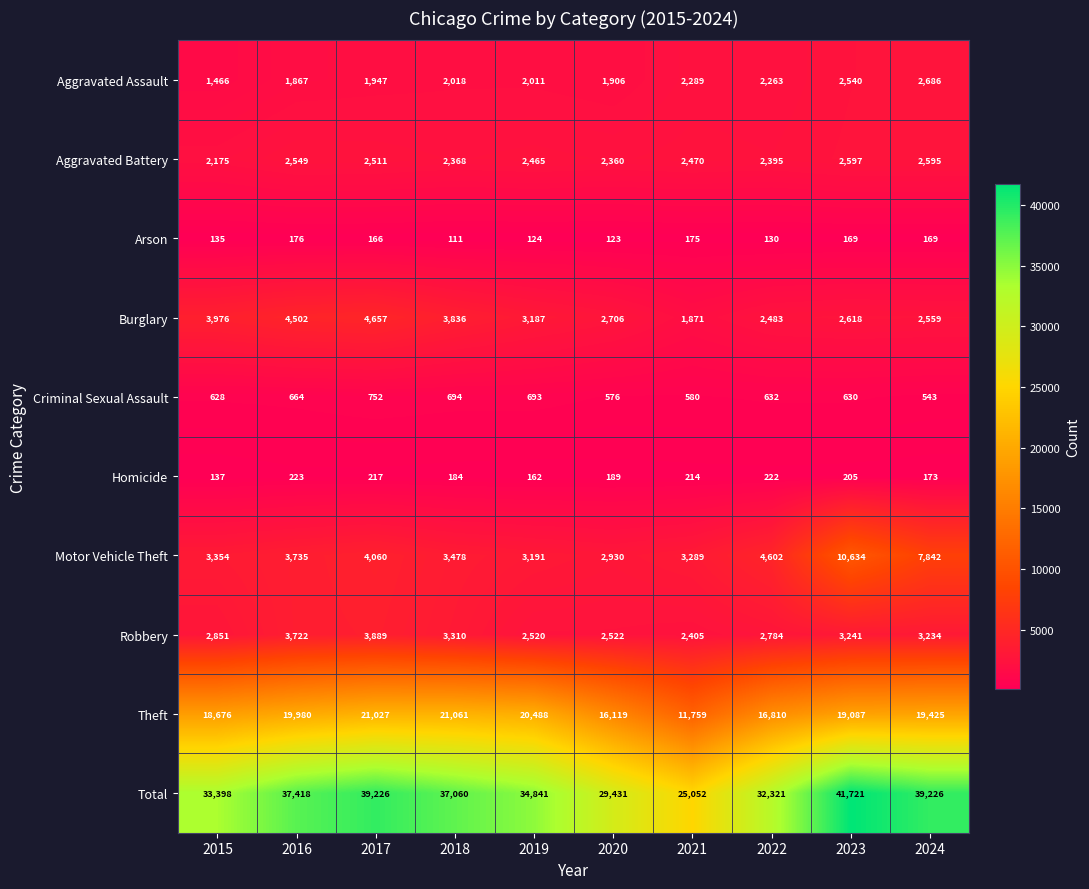

What is the sum of the Aggravated Battery values at 2024 and 2015?

4770